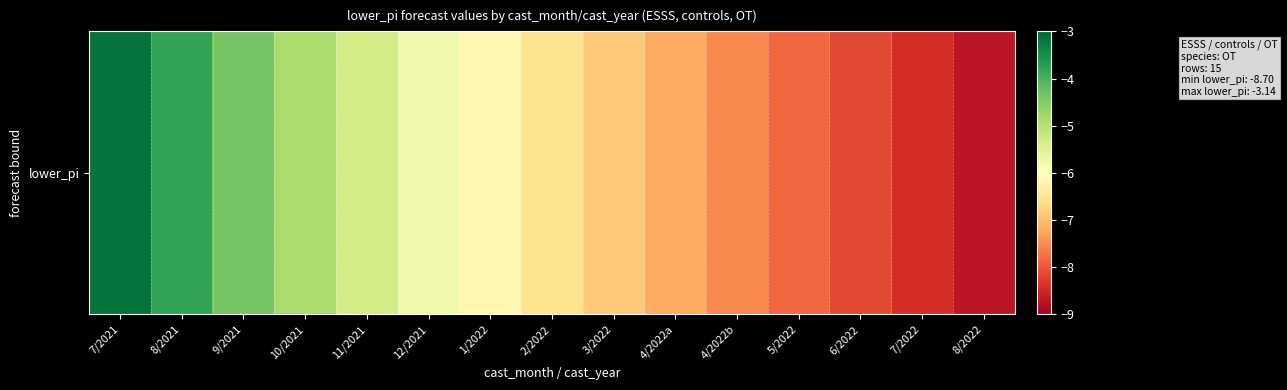

How many values exceed -6?

6